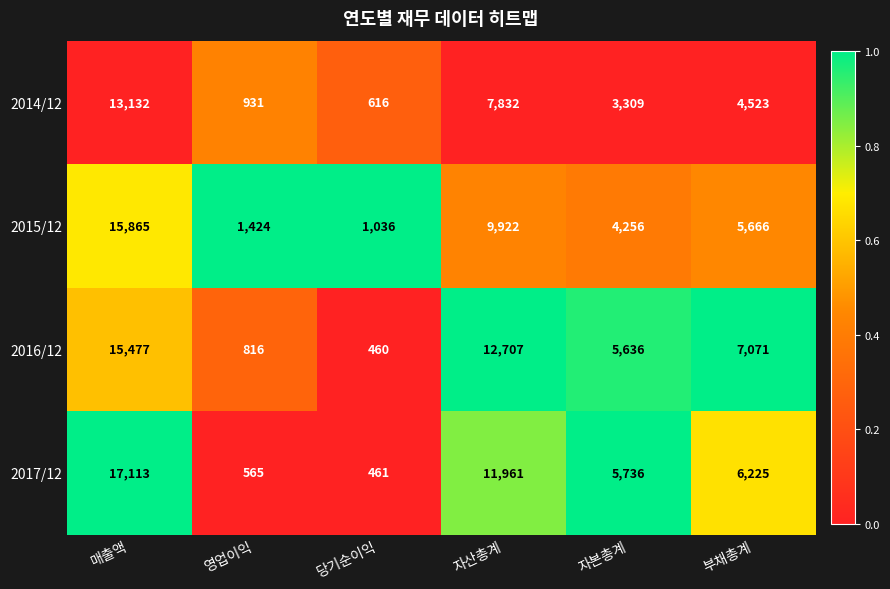

What is the greatest value displayed?

17113